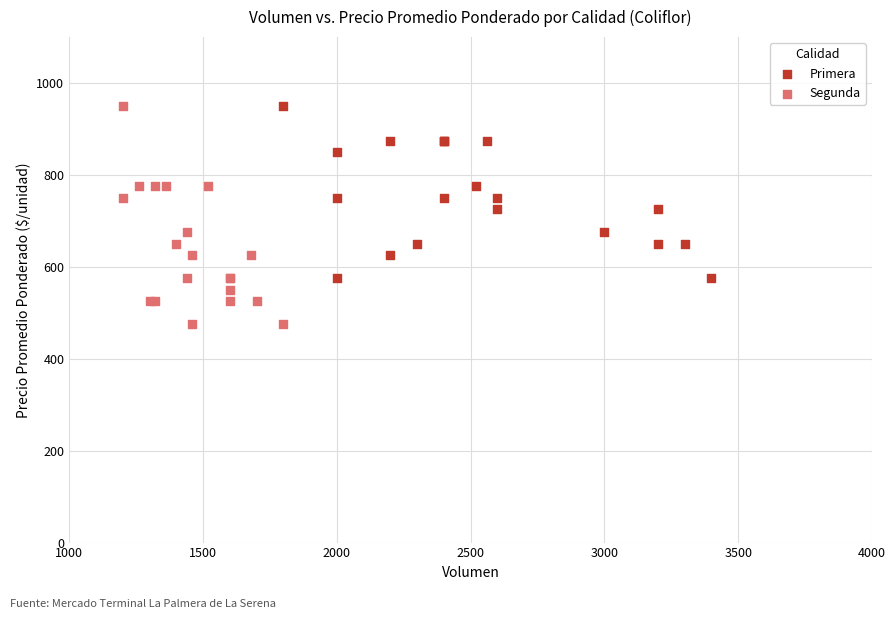

Which series has the widest spread of Y values?

Segunda